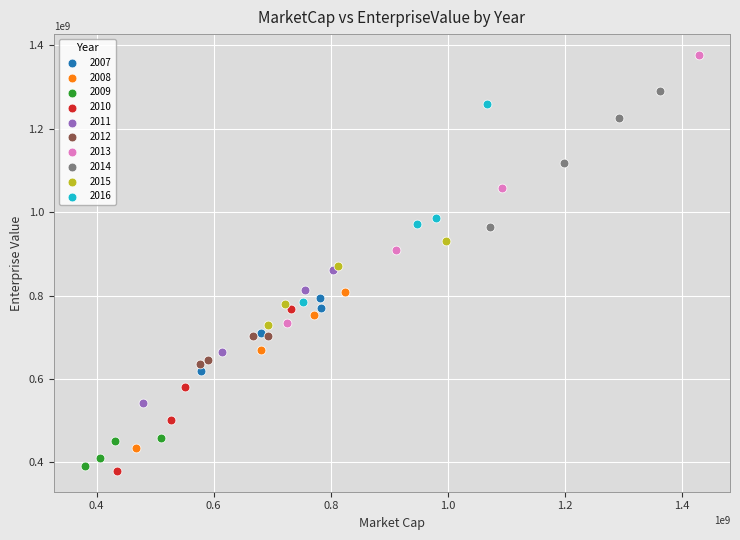

Which series contains the highest Y value?

2013